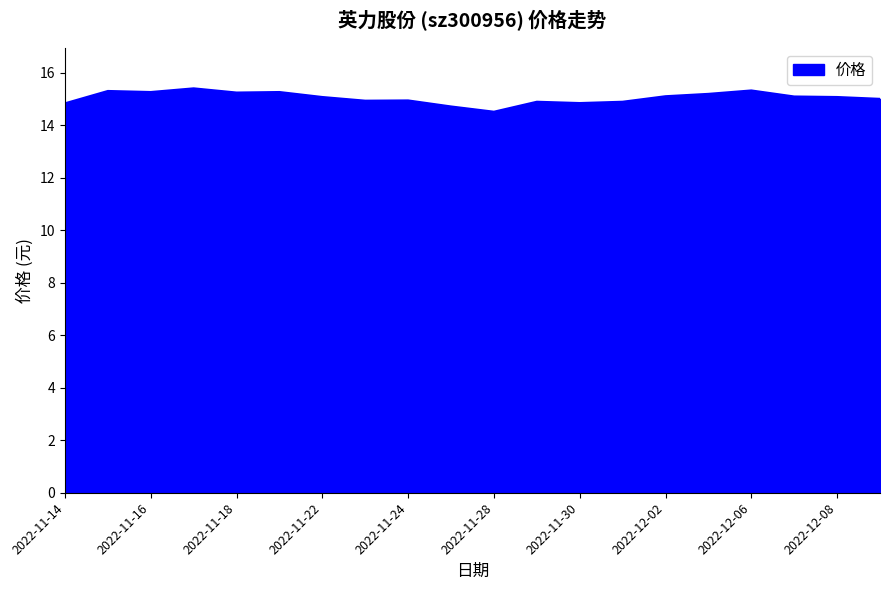

What is the average value?

15.0